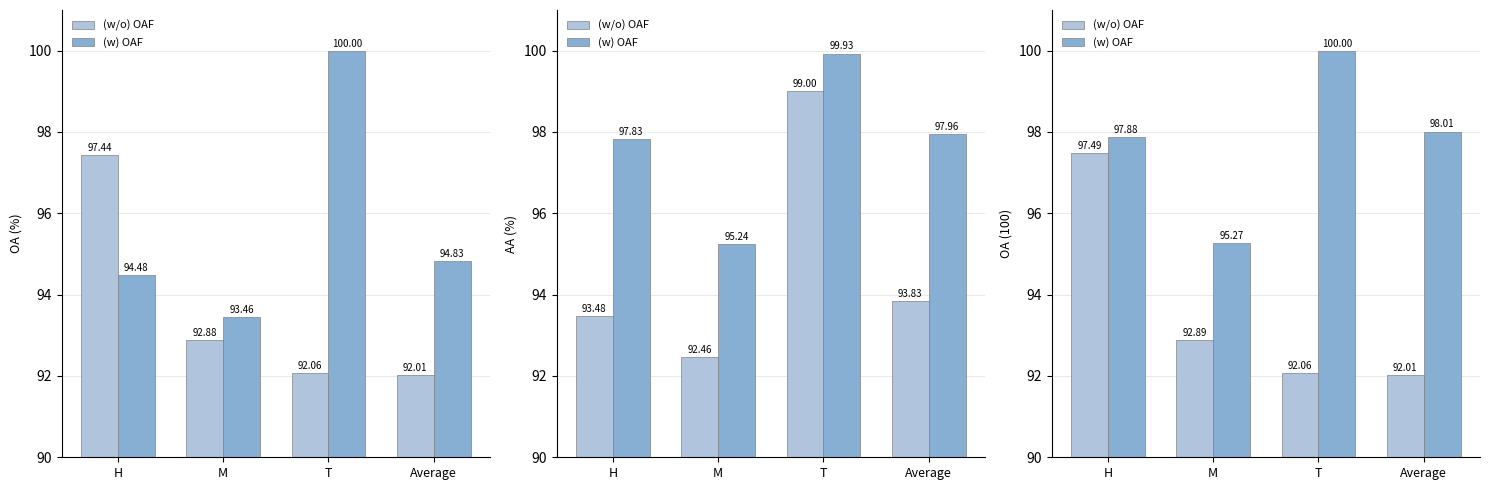

Where is (w/o) OAF nearest to the value 94?

M